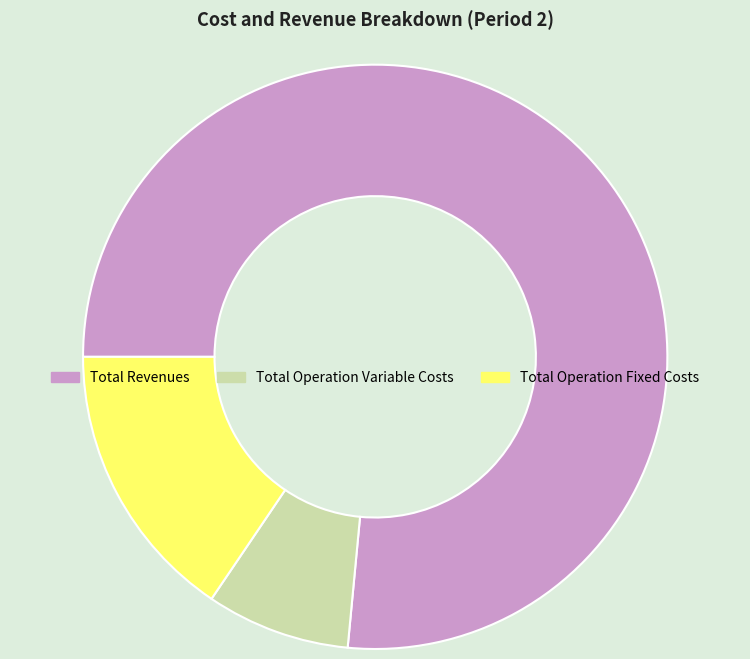

Which has a higher value, Total Operation Variable Costs or Total Operation Fixed Costs?

Total Operation Fixed Costs